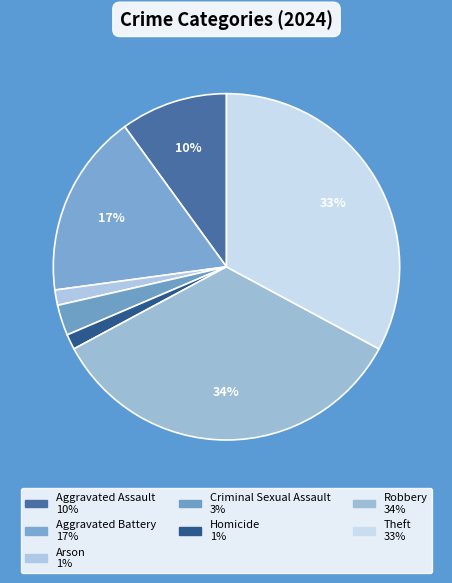

Approximately how many times larger is the value at Criminal Sexual Assault compared to Aggravated Assault?

0.3